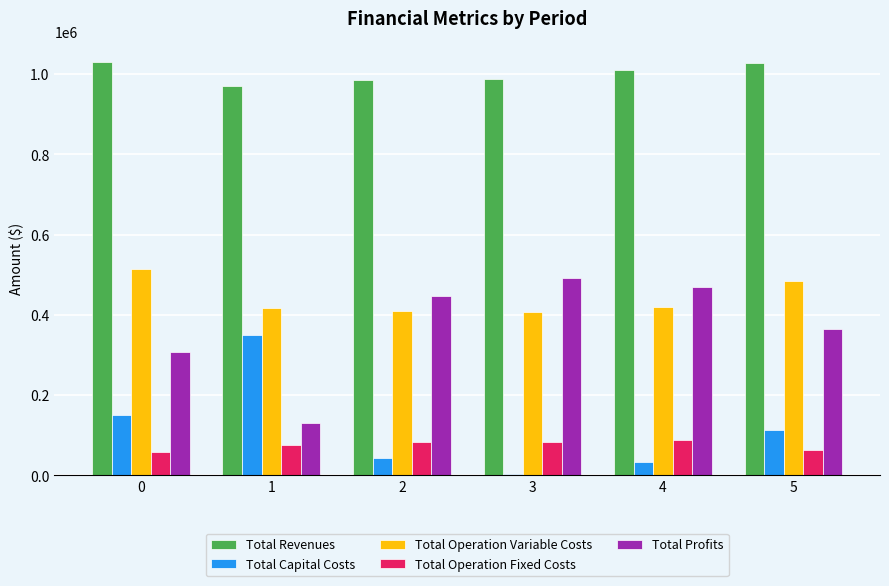

What value does the Total Capital Costs series have at 3?

3200.0